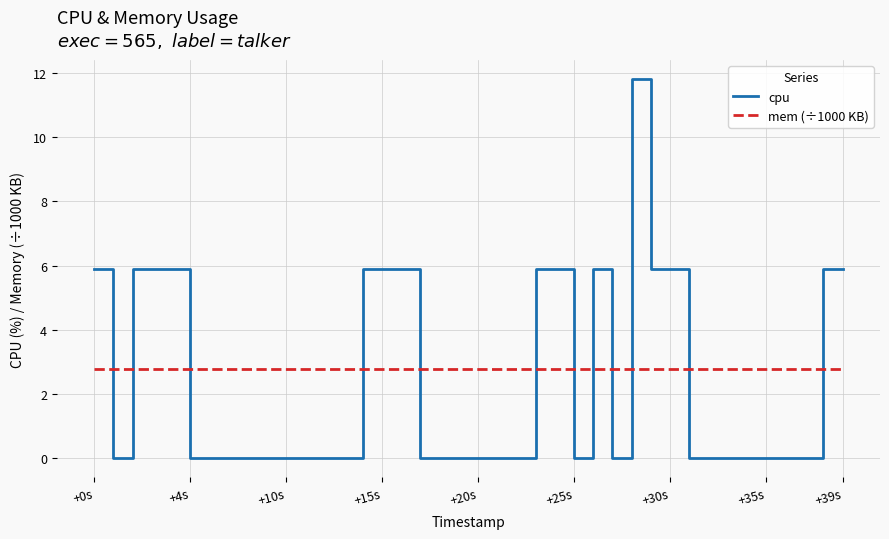

What is the lowest value of the mem (÷1000 KB) series?

2.8